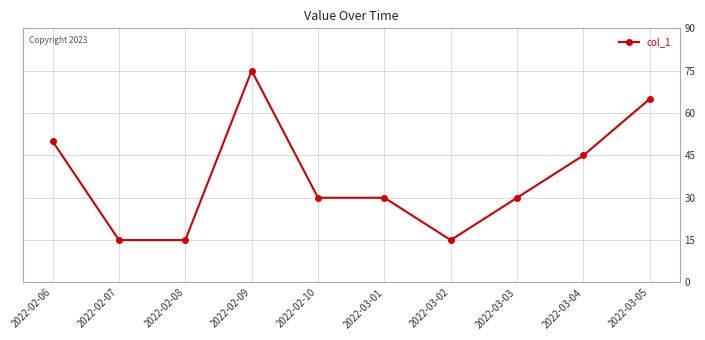

What is the maximum value shown in the chart?

75